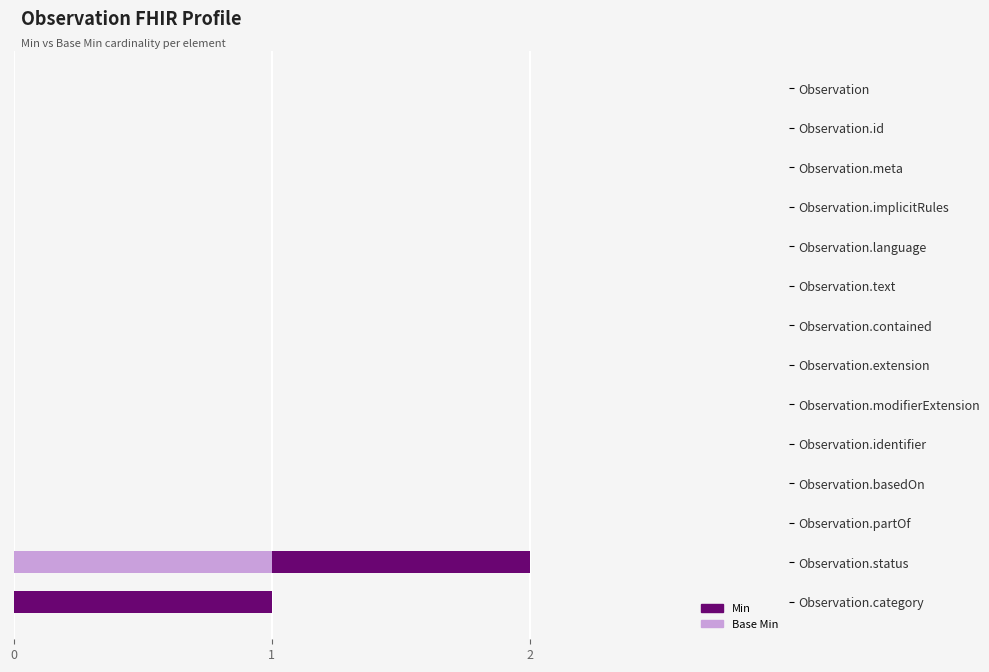

At which category is the sum across all series the highest?

Observation.status